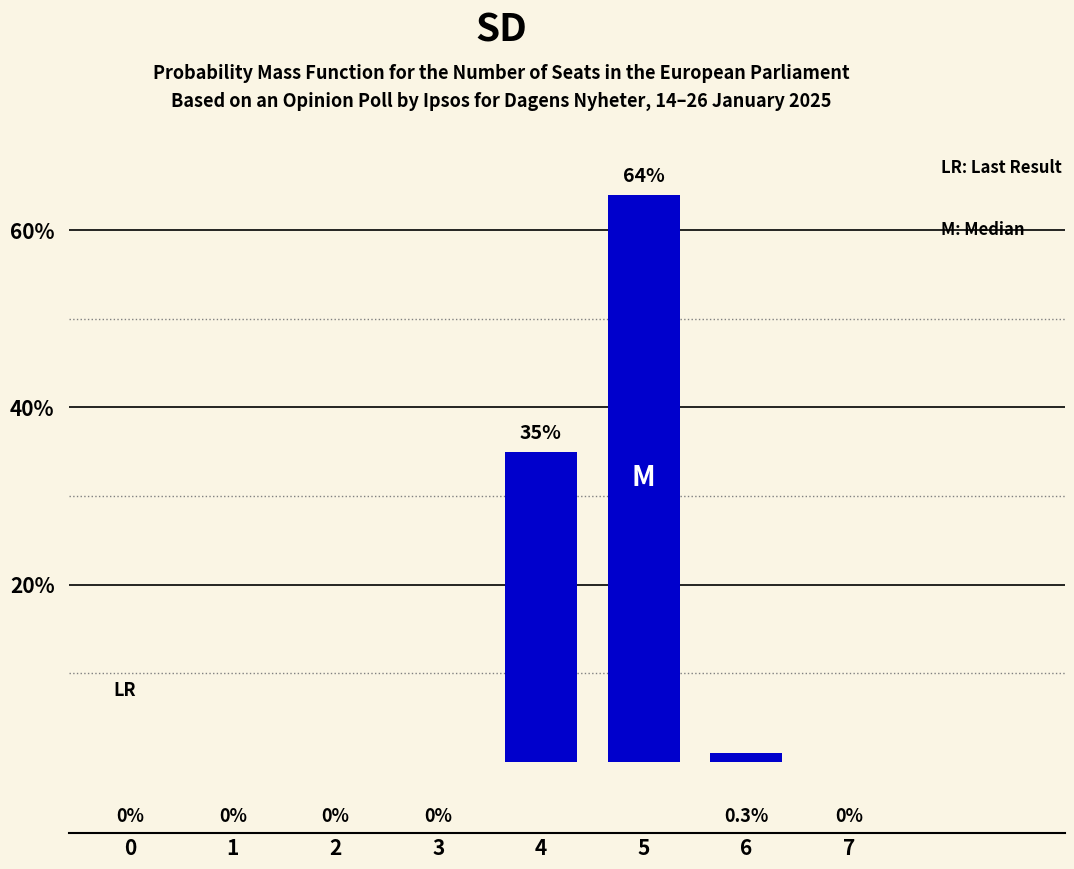

Between 2 and 6, which is larger?

6